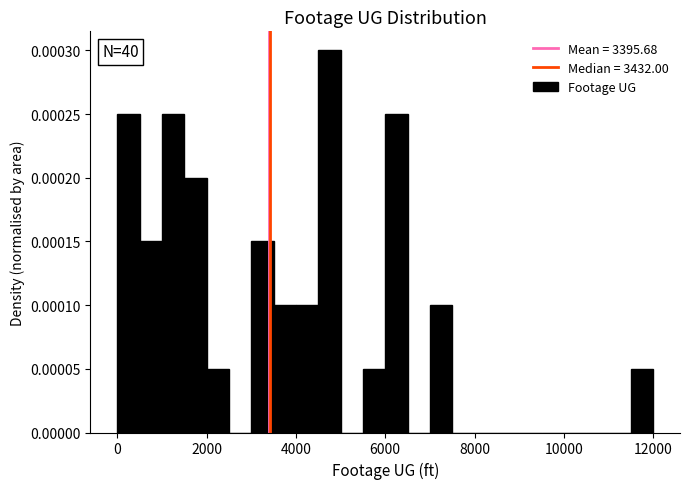

Around what value on the x-axis is the tallest bar? Give the approximate position of its centre, as read against the axis.

4800